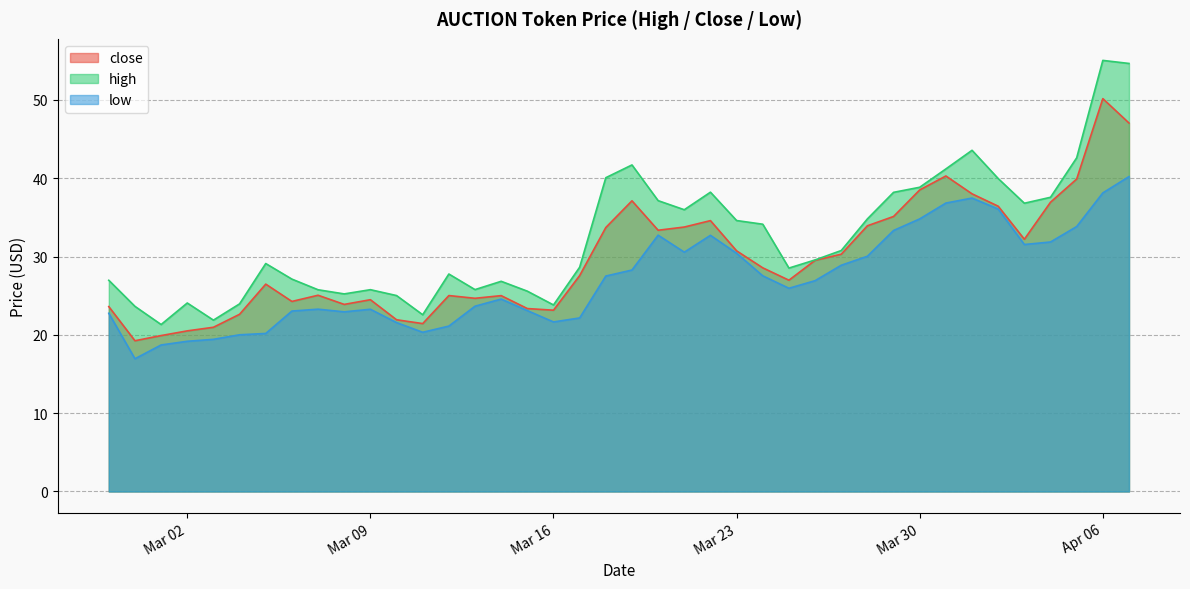

Which series has the largest total across all categories?

high